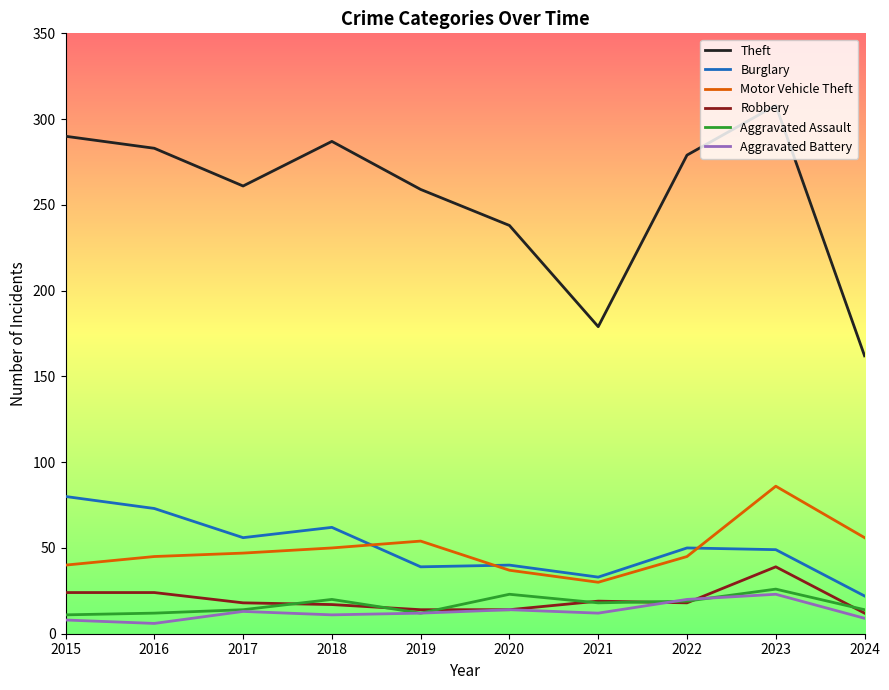

What is the average value of the Theft series?

255